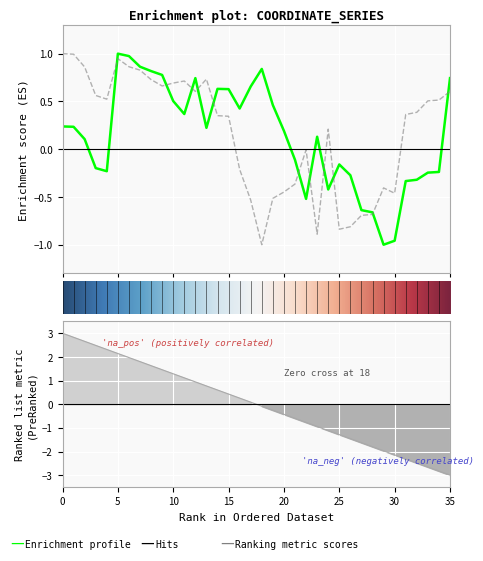

What is the highest value of the y series?

1.0